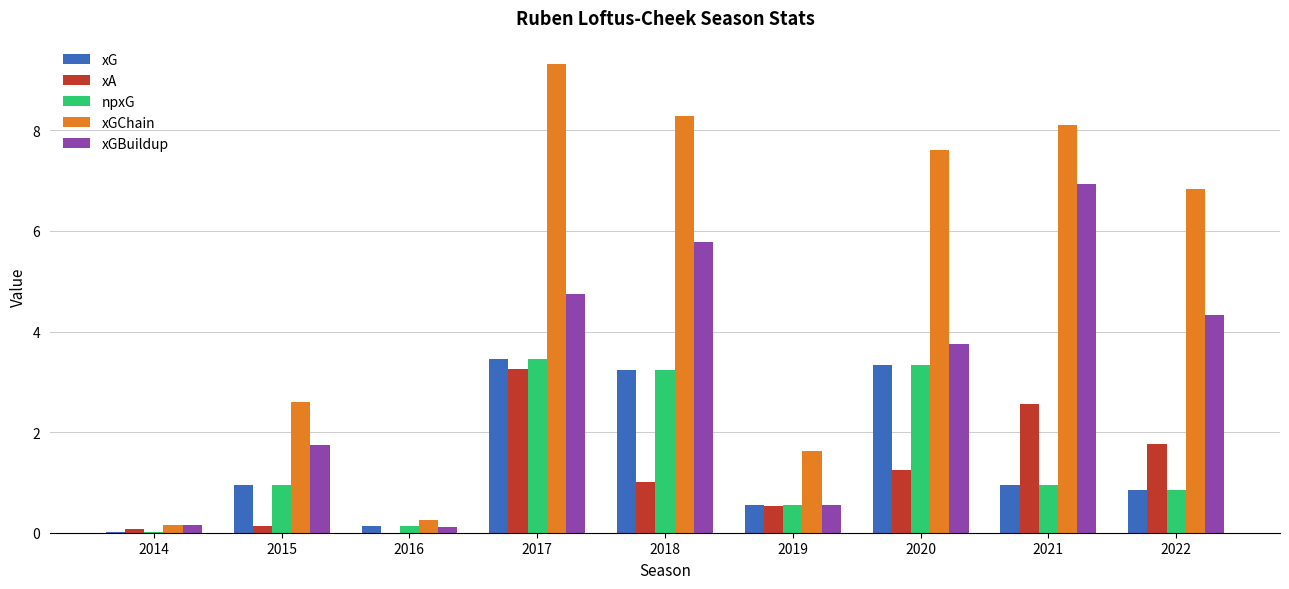

The value of xA at 2022 is 0.9. True or false?

False